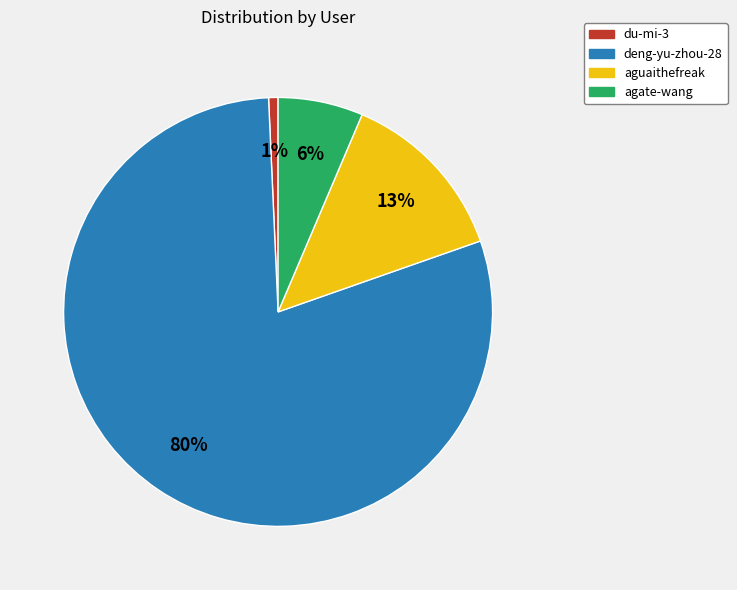

To the nearest percent, what is the difference between the aguaithefreak and agate-wang slice percentages?

7%